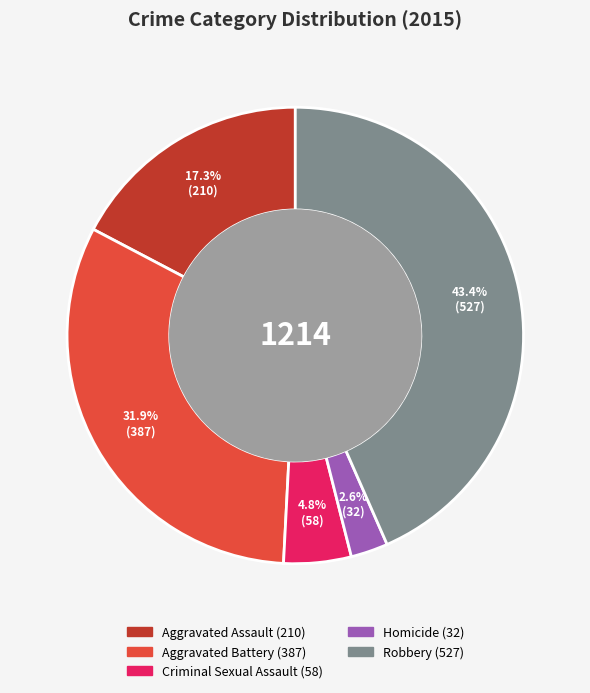

What percentage is the Aggravated Assault slice, to the nearest percent?

17%